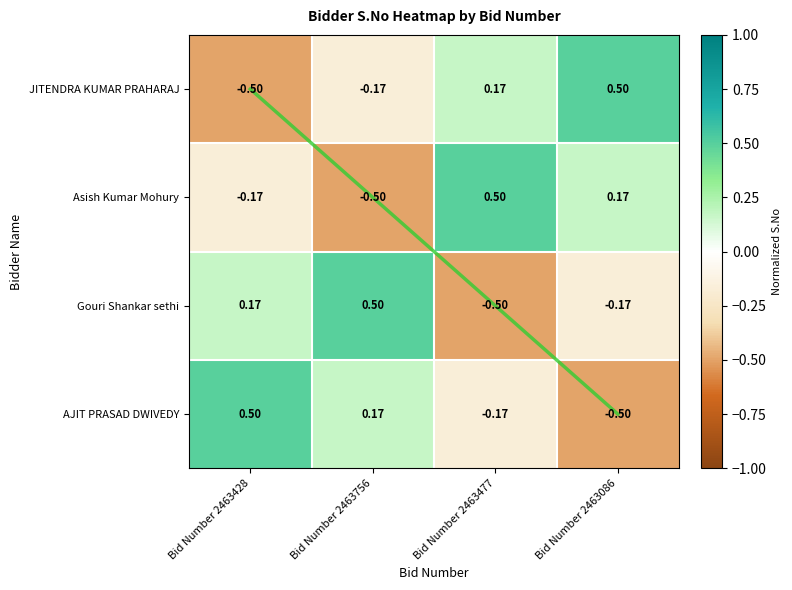

At which category does the chart reach its peak across all series?

Bid Number 2463086